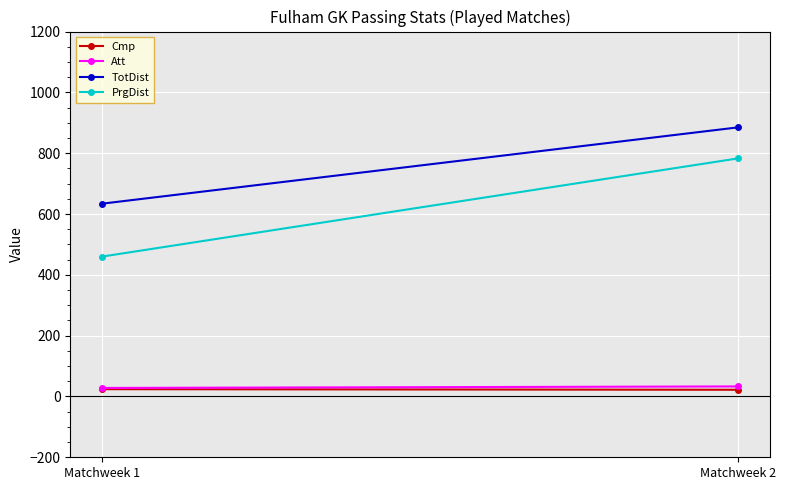

What is the value of the TotDist point at the 2nd from the left?

885